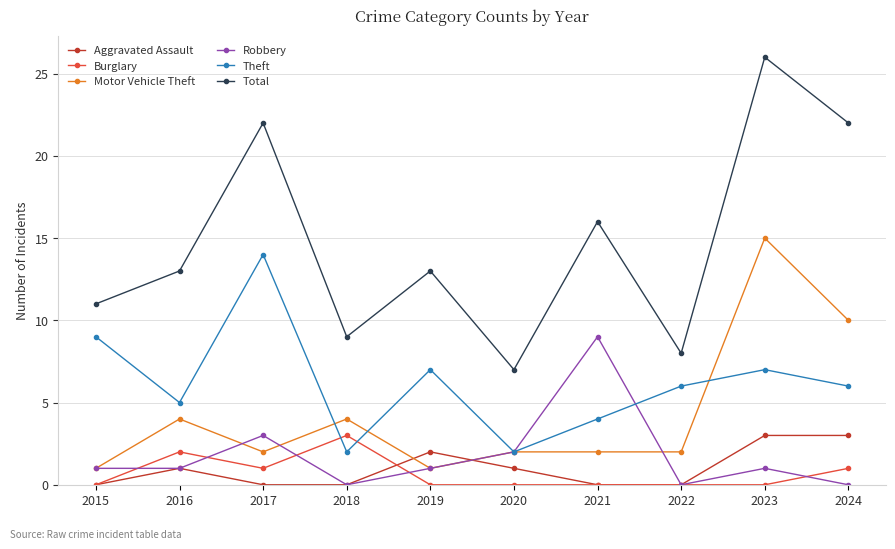

How many categories are shown in the chart?

10